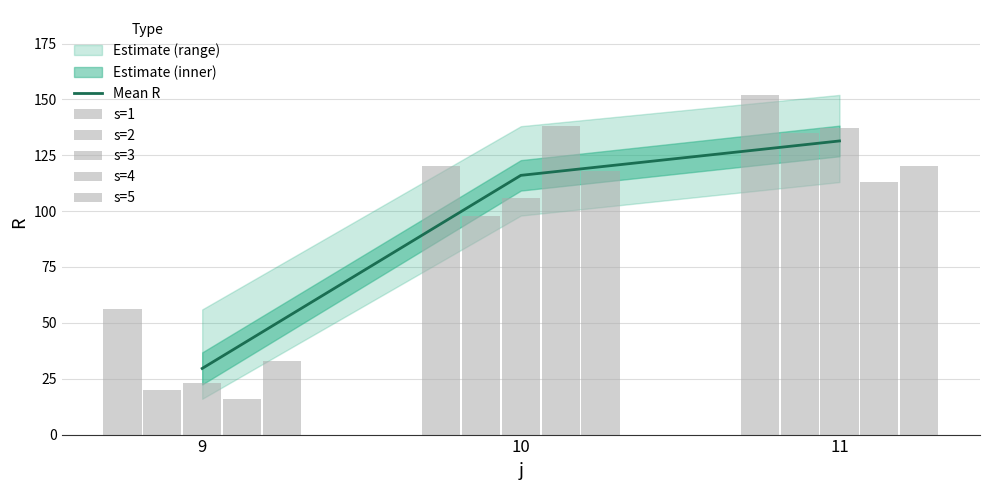

Which category has the highest value in the s=4 series?

10